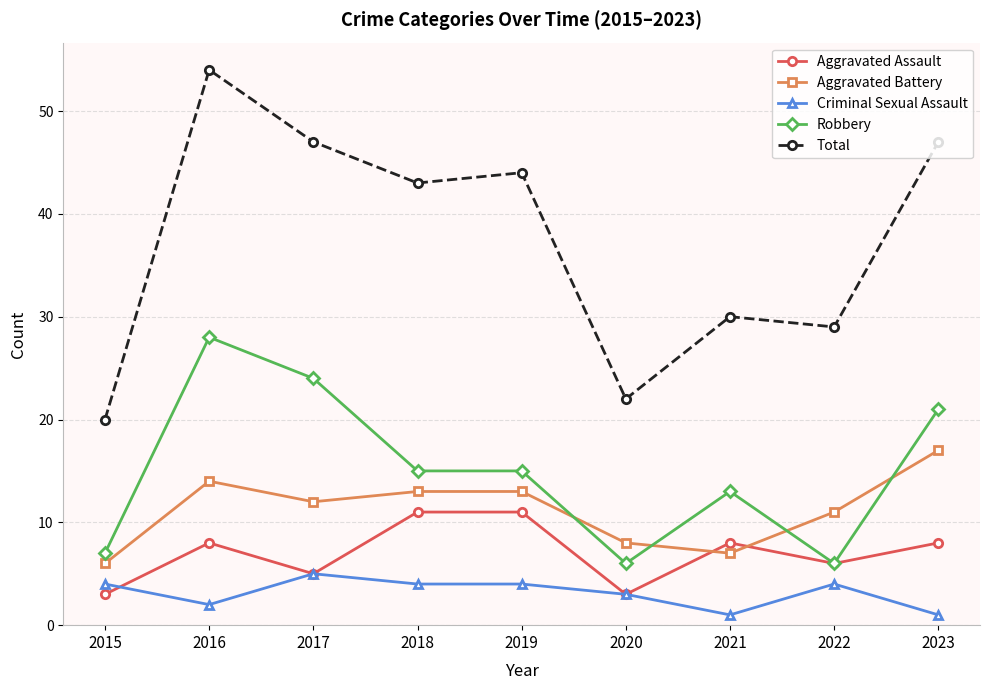

What is the greatest value displayed?

54